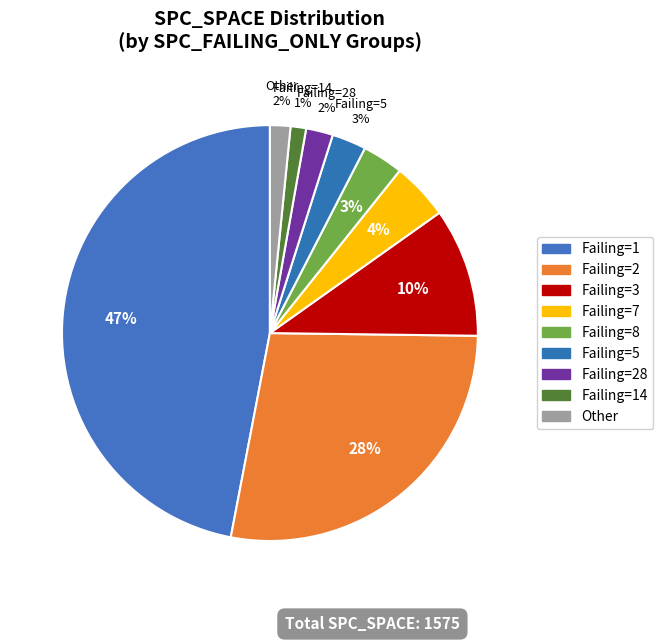

What is the largest slice in the pie chart?

Failing=1